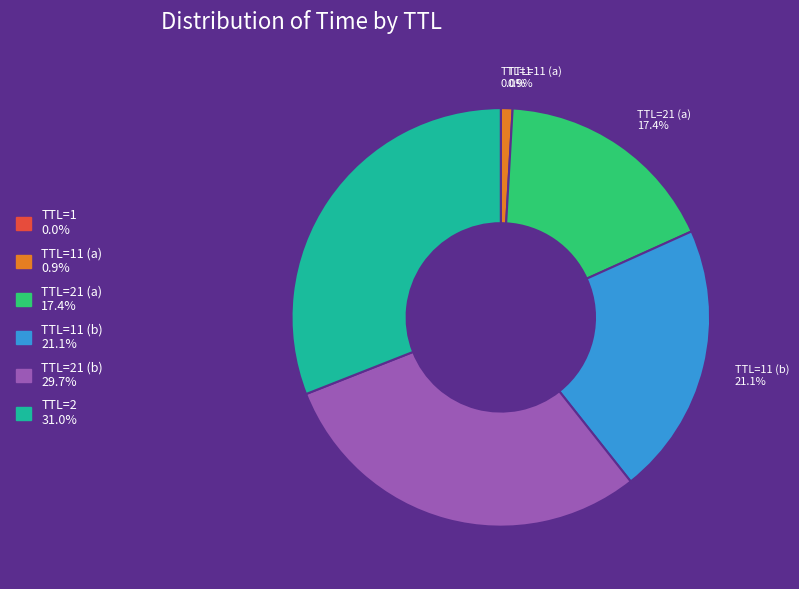

Does any single category account for the majority?

No